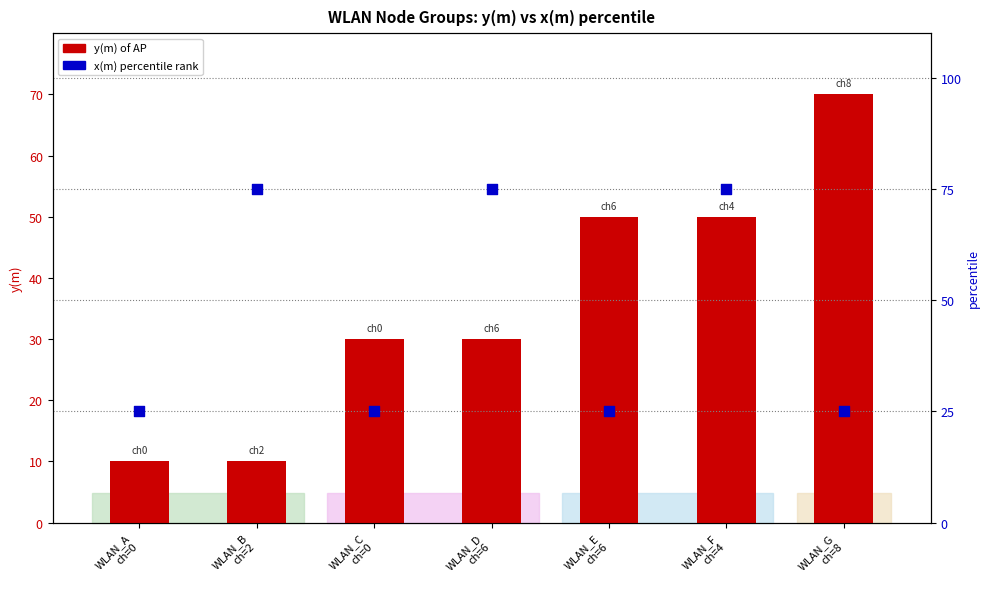

At which category is the sum across all series the highest?

WLAN_F
ch=4